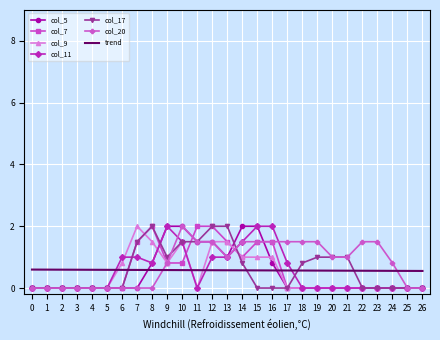

What is the difference between the col_5 values at 6 and 11?

1.5